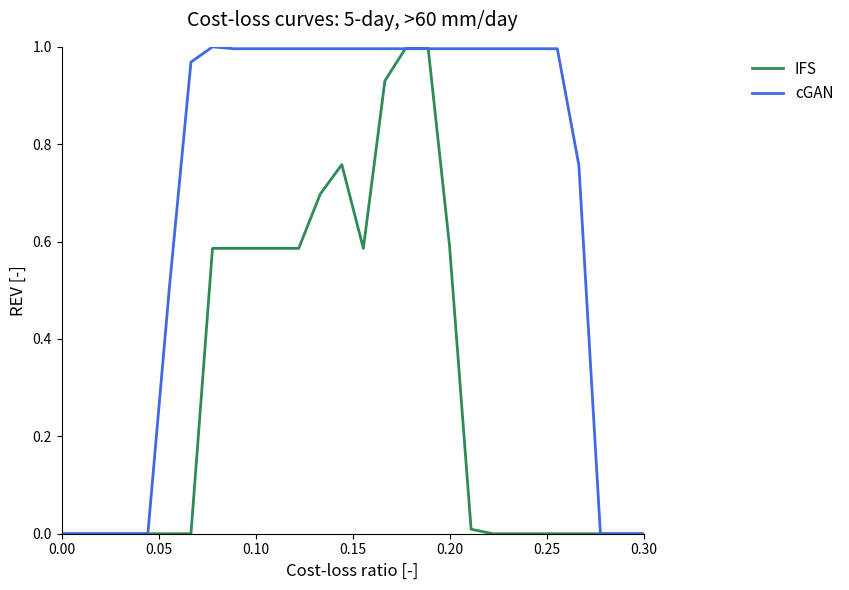

Which series has the largest total across all categories?

cGAN